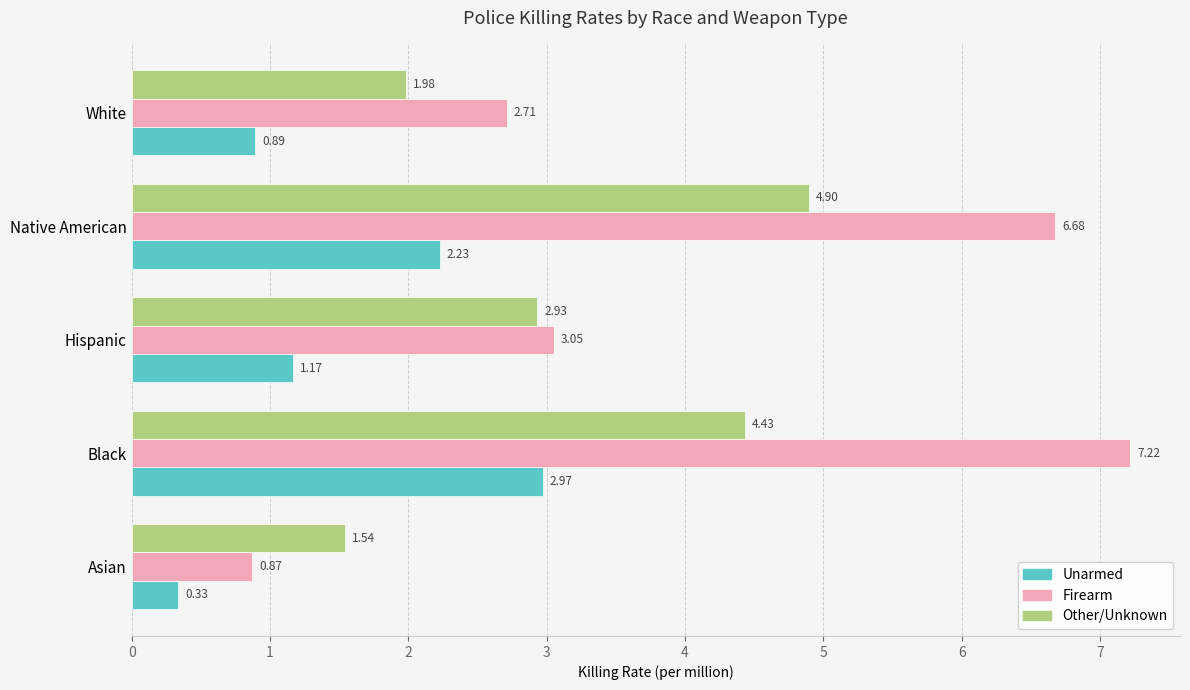

Which category has the highest value across all series?

Black